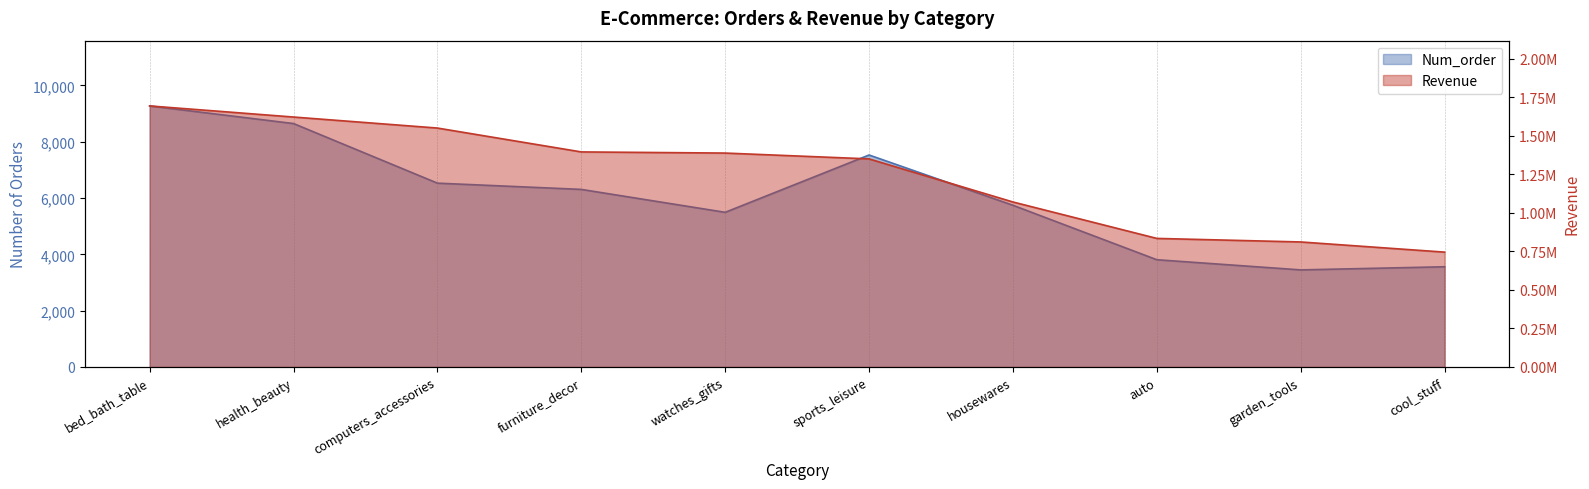

What is the sum of all Num_order values?

60335.0